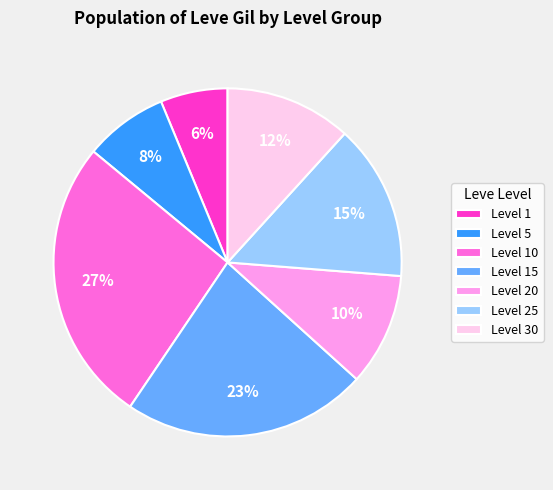

Is the sum of Level 10 and Level 30 greater than half?

No